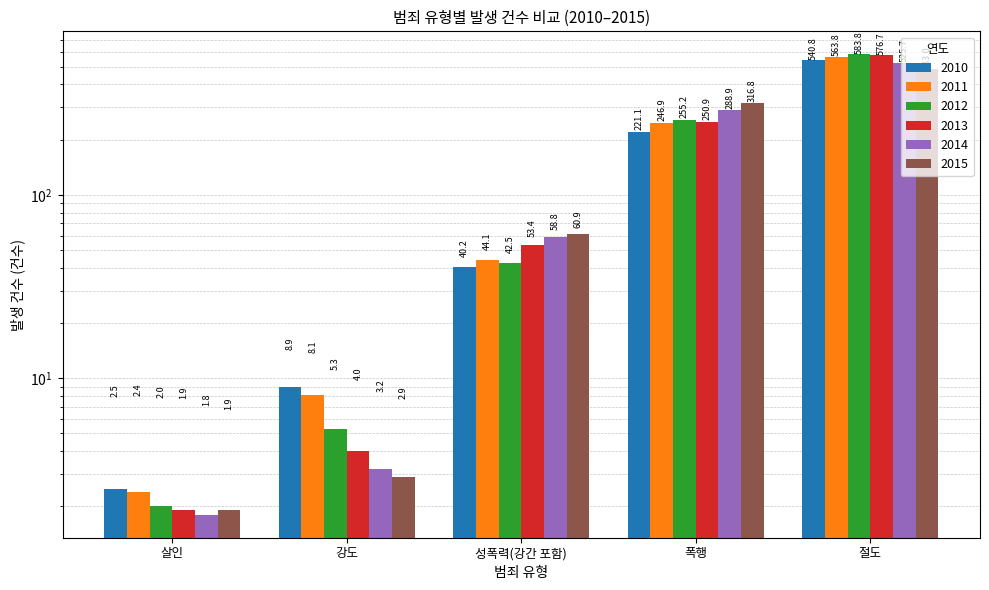

What position from the left is 폭행?

4